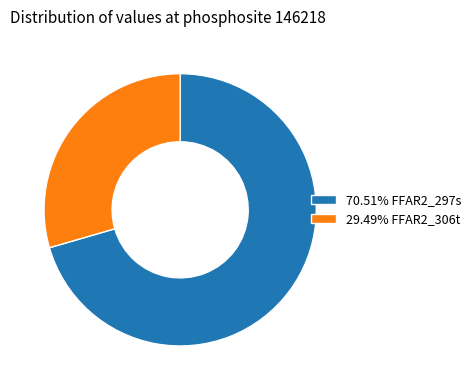

Count the number of slices in the pie.

2